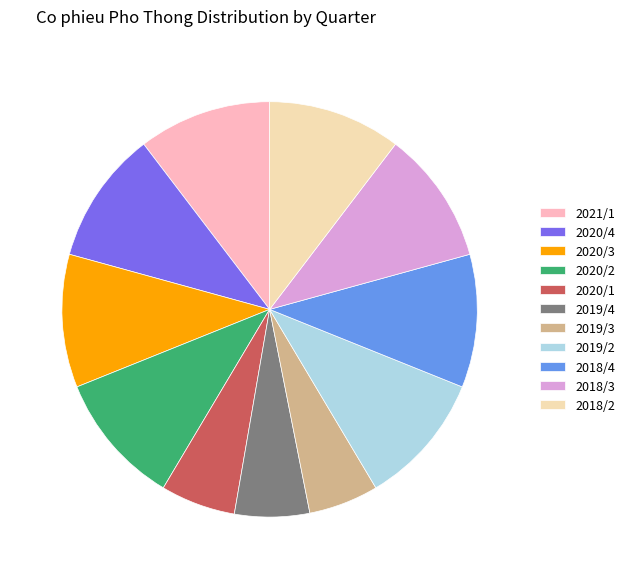

Does 2018/2 represent more than half of the total?

No